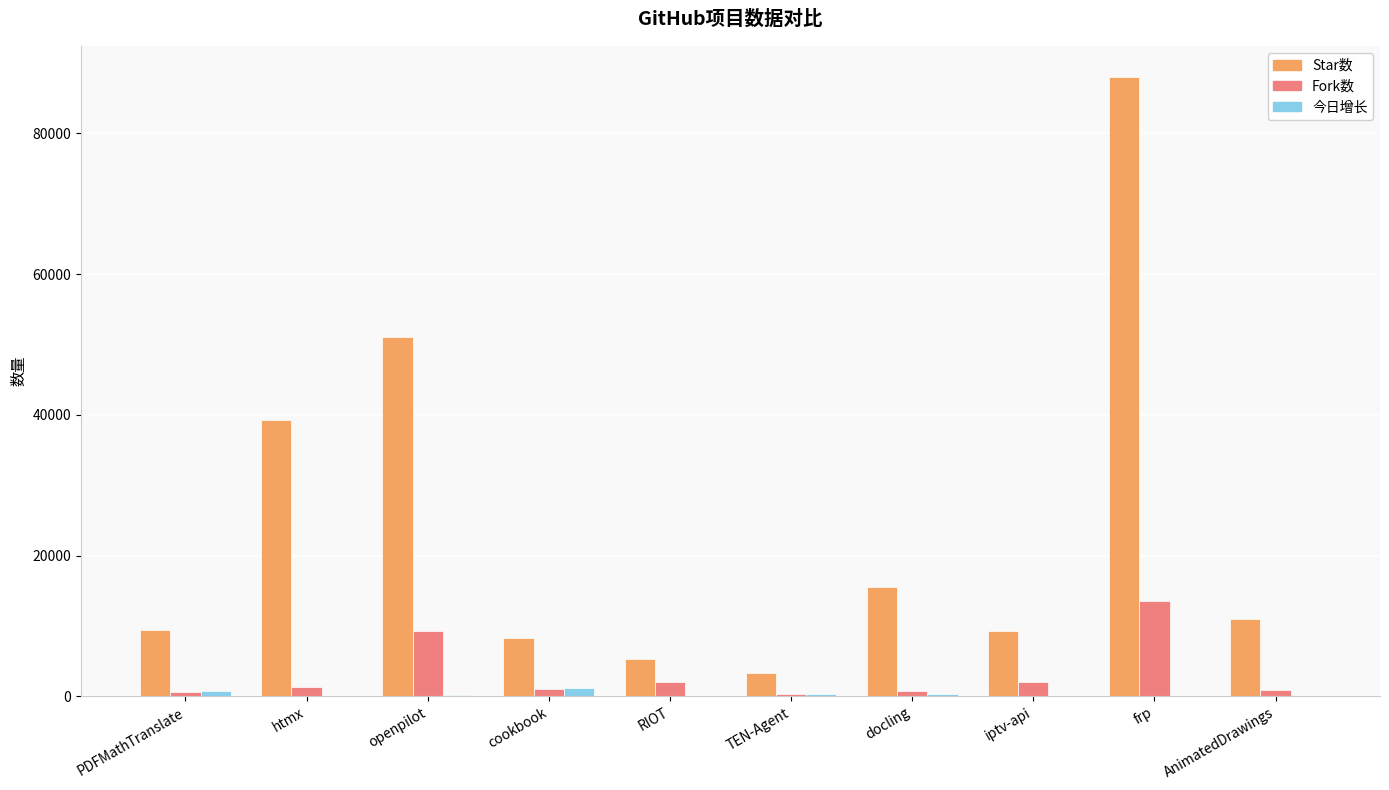

At which label is Star数 closest to 45690?

openpilot